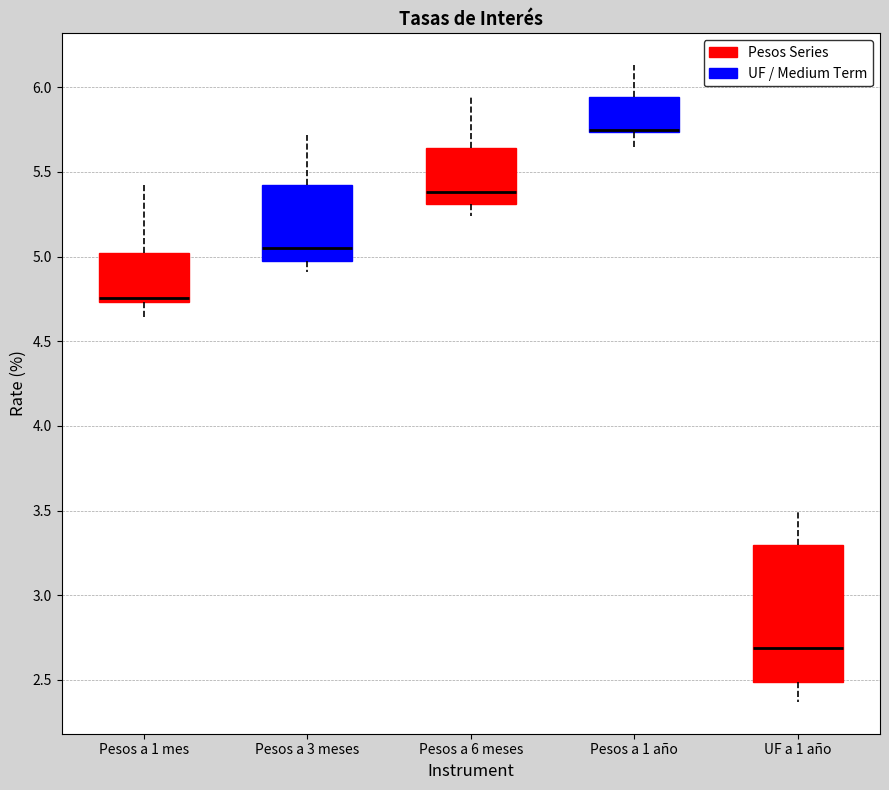

Comparing the boxes themselves (not the whiskers), which one is the tallest?

UF a 1 año